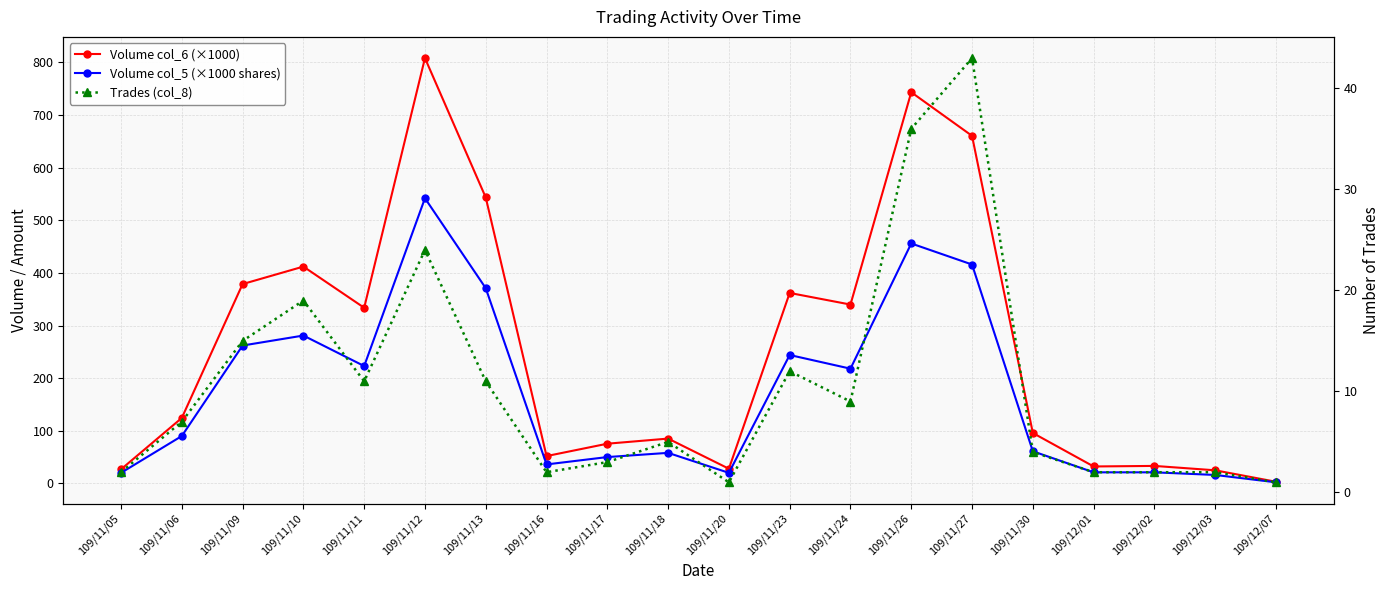

True or false: Volume col_6 (×1000) and Trades (col_8) intersect in this chart.

False